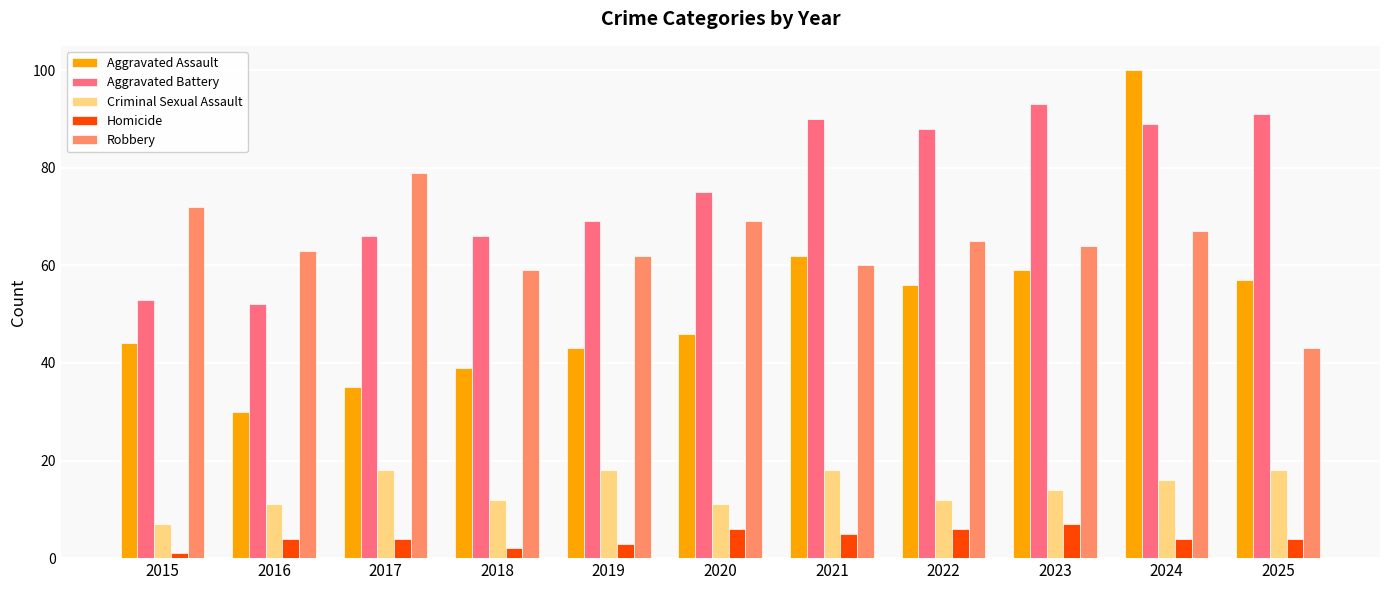

Which label corresponds to the largest value in the chart?

2024